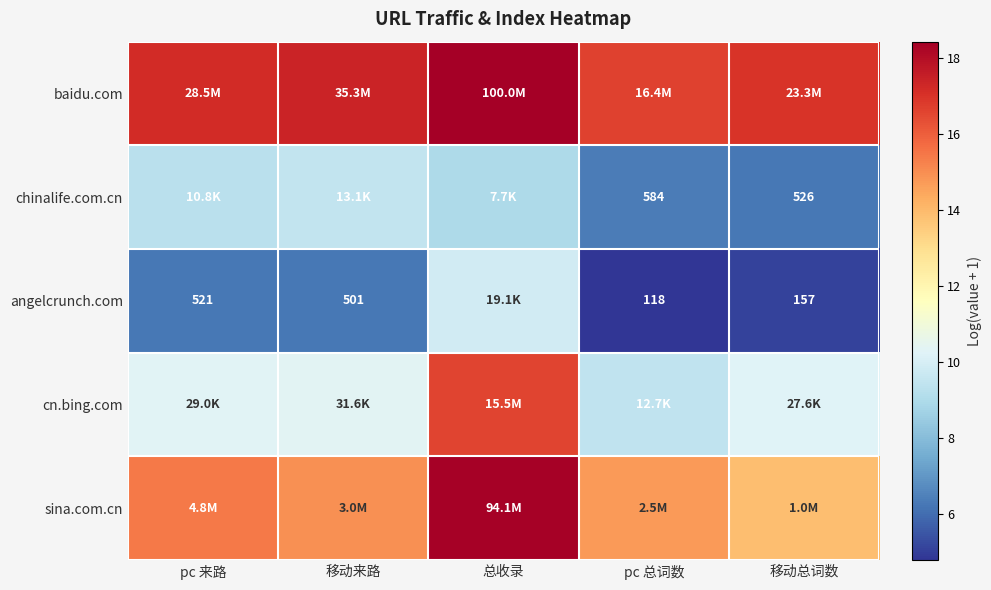

What is the sum of the angelcrunch.com values at 总收录 and 移动总词数?

14.9